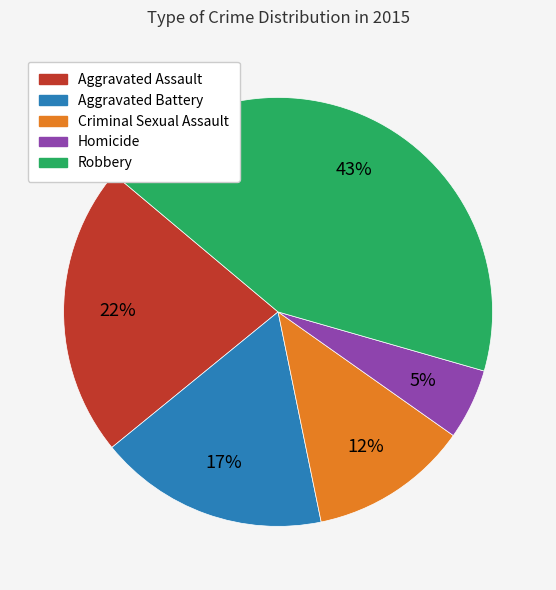

True or false: Aggravated Battery accounts for 32% of the total.

False